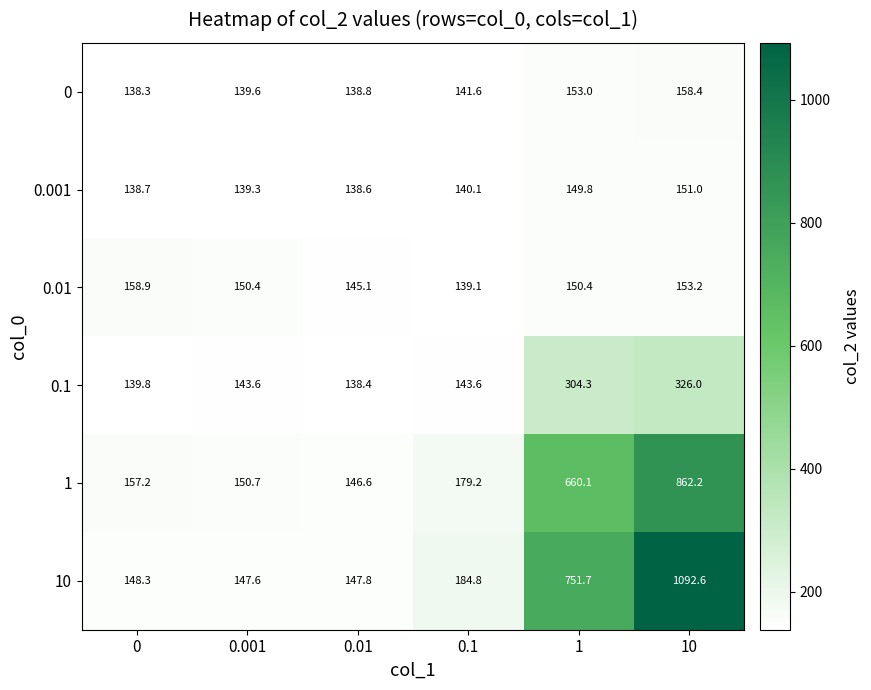

Read the 0 value at 0.001.

139.6